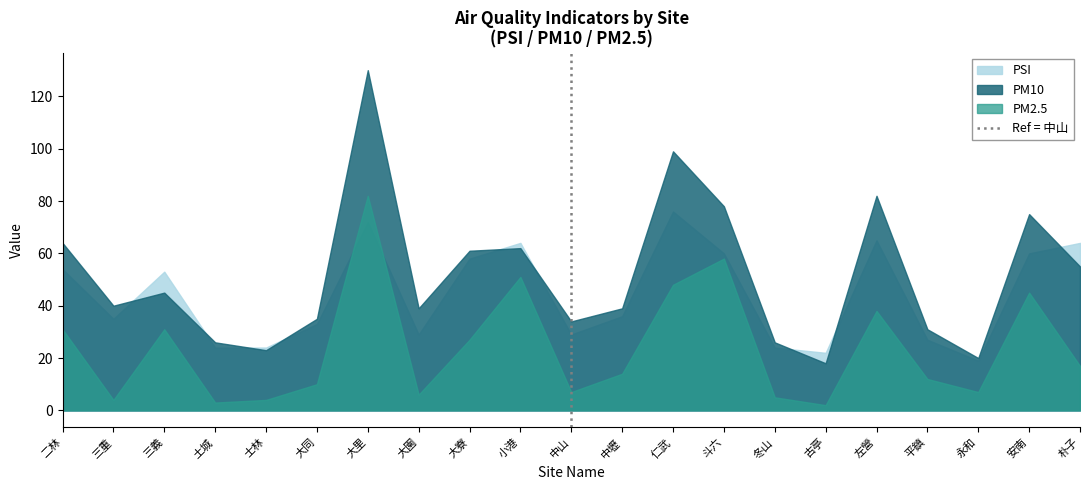

List the series in order of their peak value, highest first.

PM10, PM2.5, PSI